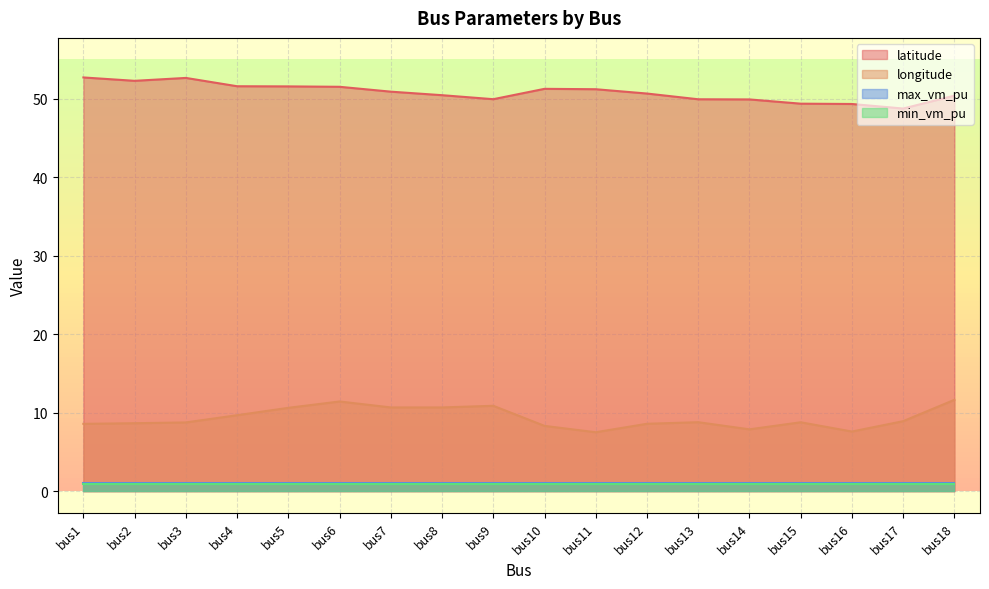

The value of longitude at bus14 is 7.9. True or false?

True